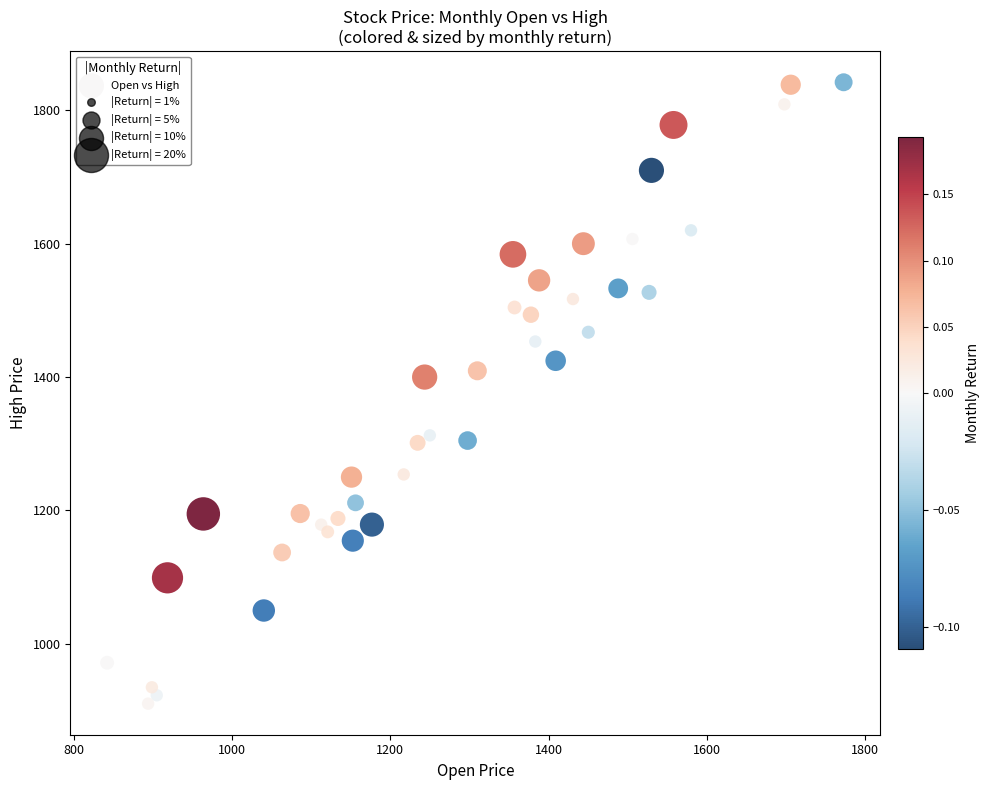

What is the range of X values (max minus min)?

930.6